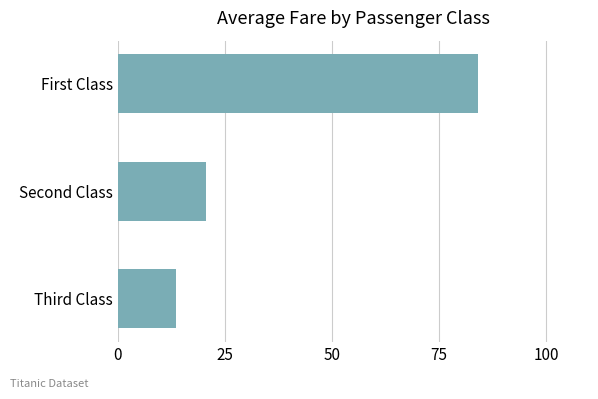

What is the difference between the values at Third Class and Second Class?

7.0